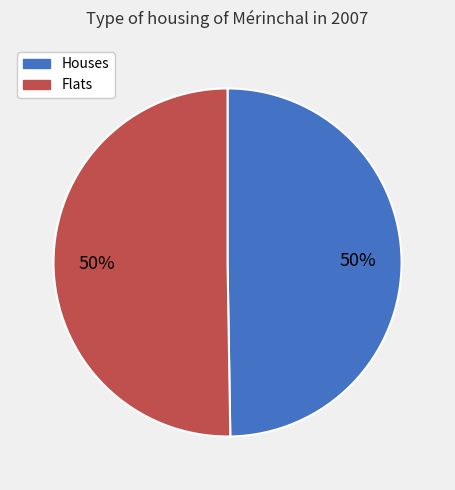

Is the sum of Flats and Houses greater than half?

Yes